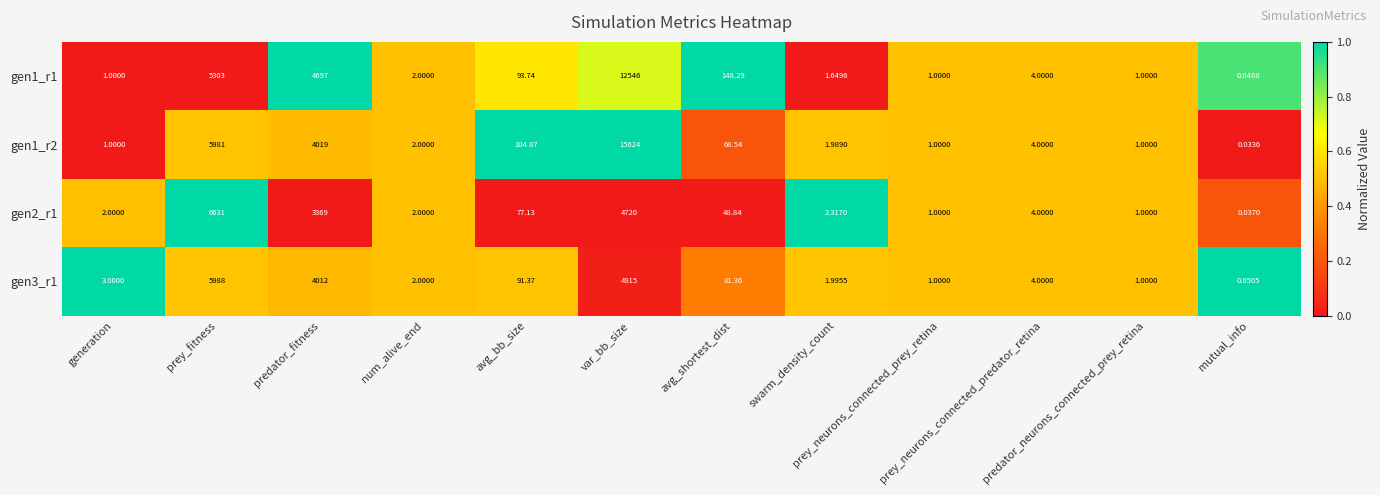

How many series are shown in this chart?

4